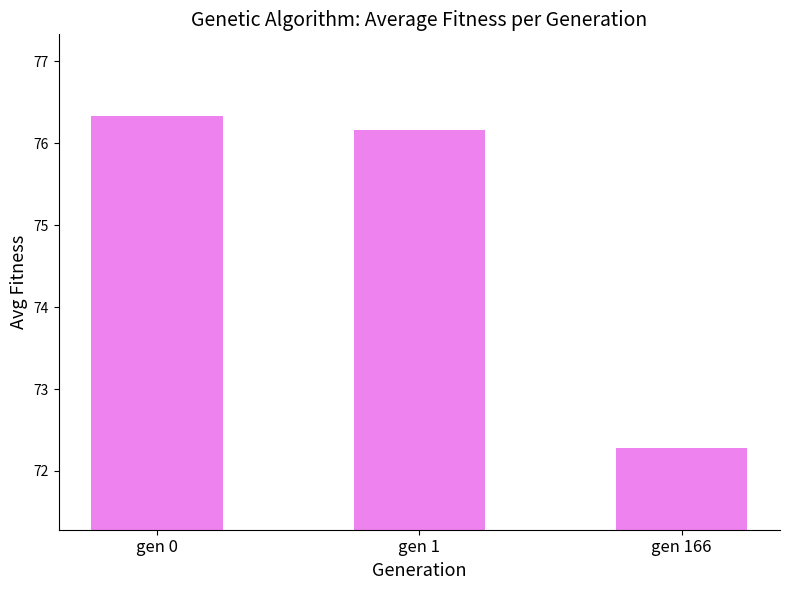

What is the maximum value shown in the chart?

76.3